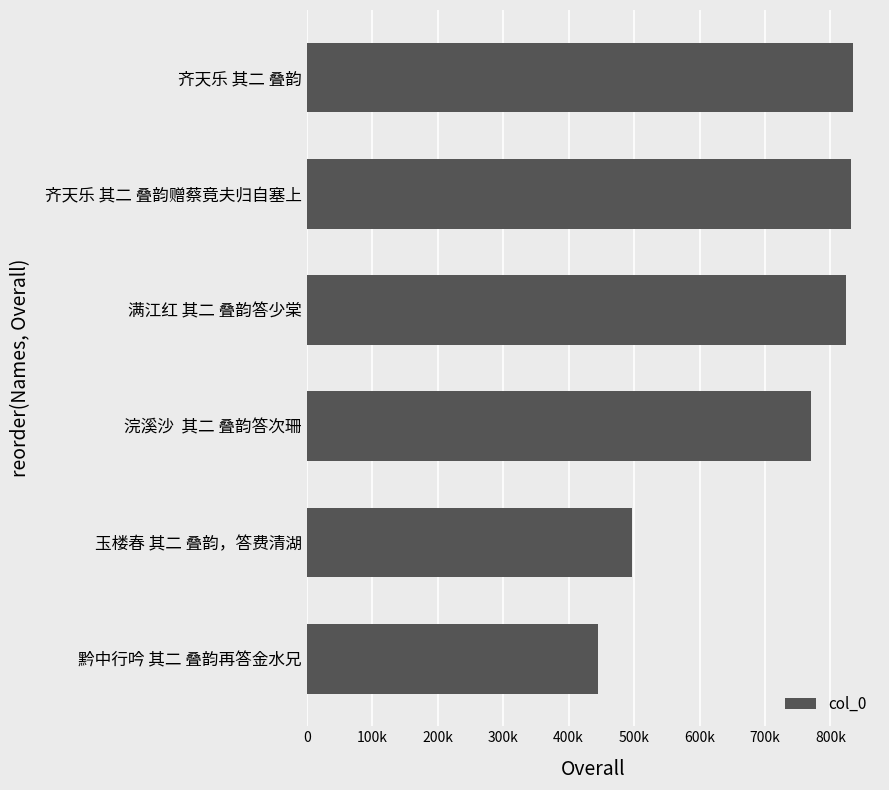

Does the chart contain any negative values?

No